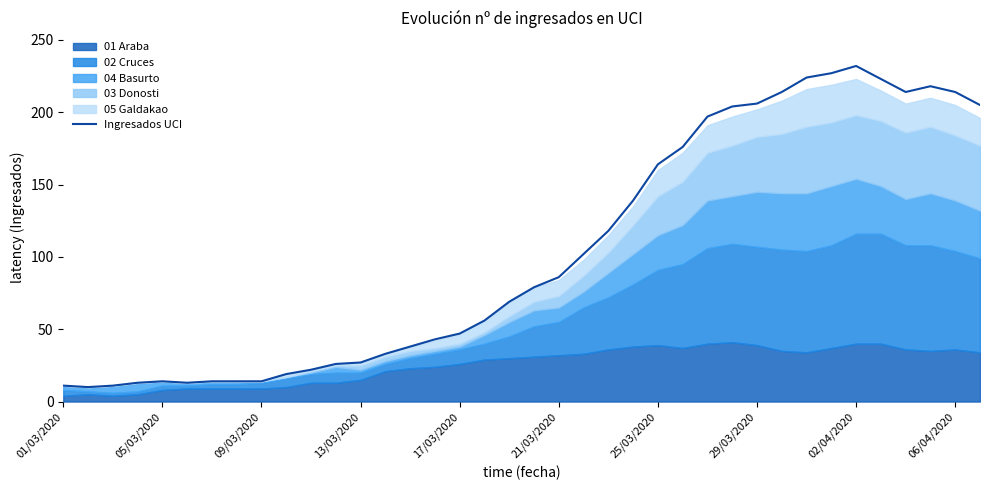

True or false: the data has more than 2 interior local peaks.

True